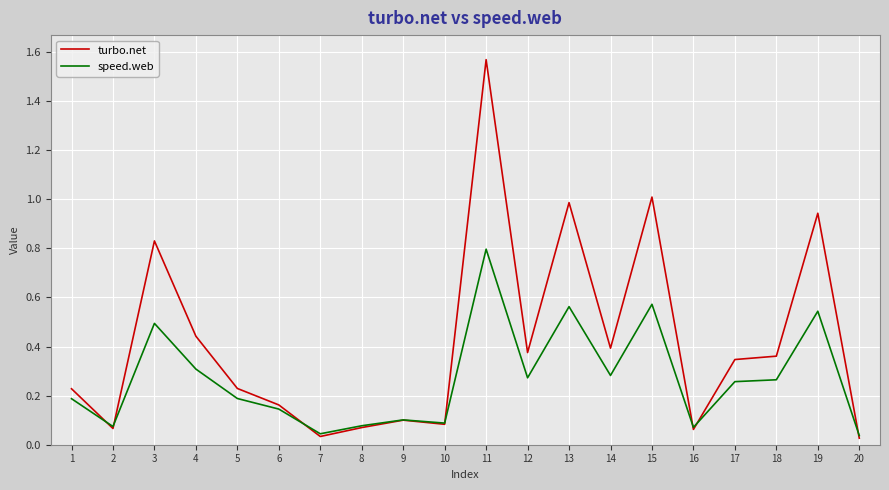

Rank the series by their average value, from highest to lowest.

turbo.net, speed.web